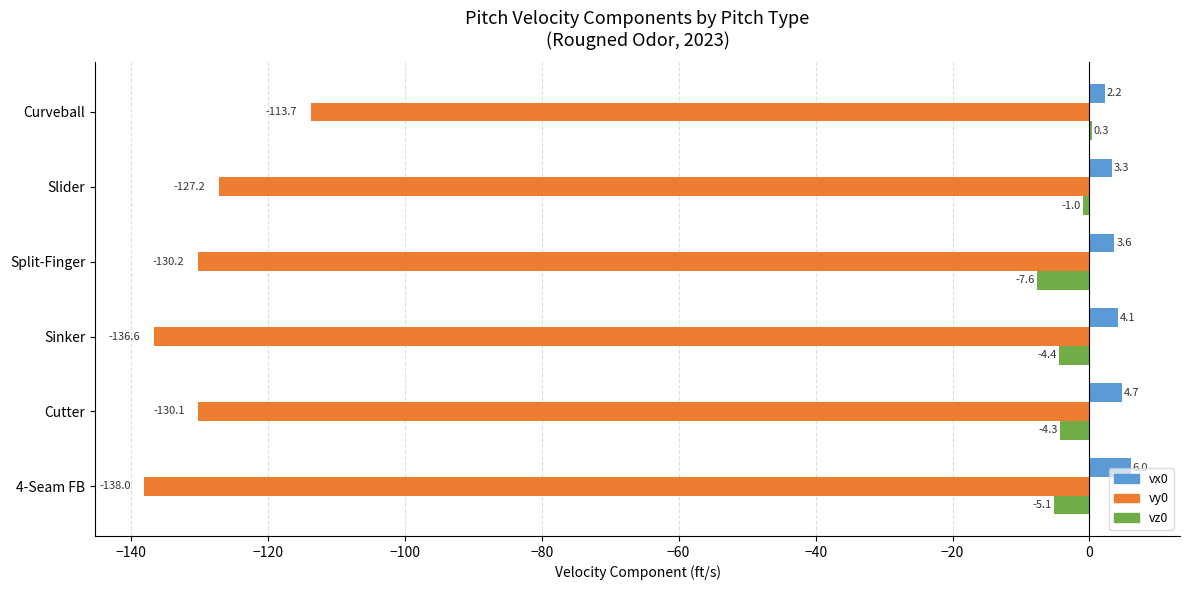

What is the sum of all vy0 values?

-775.8